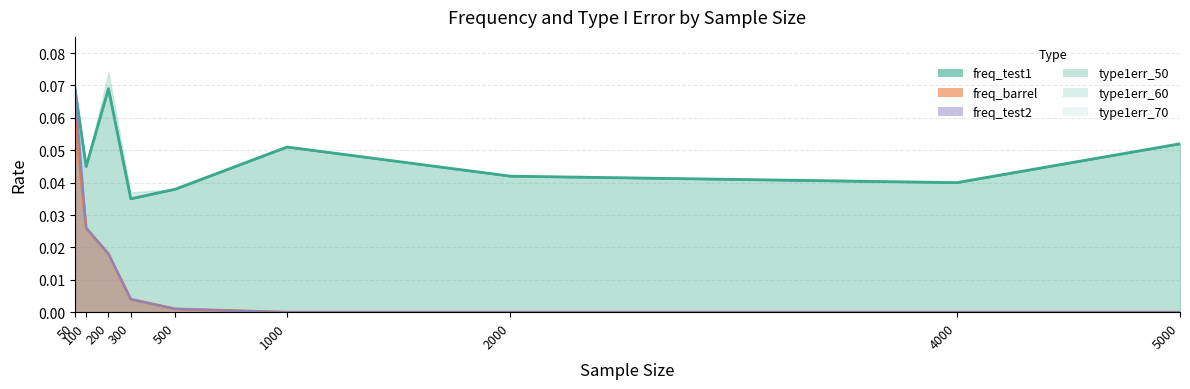

What is the difference between the maximum and second lowest values in the freq_test2 series?

0.1